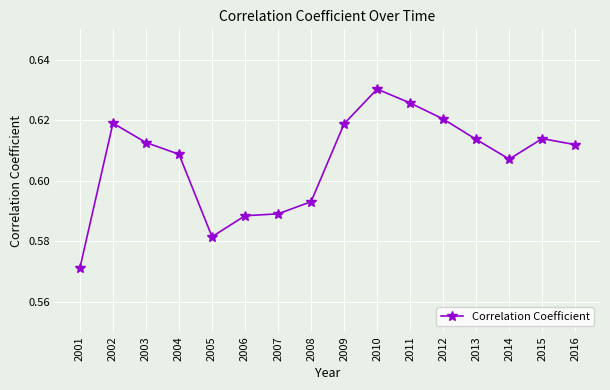

Which category has the highest value across all series?

2010